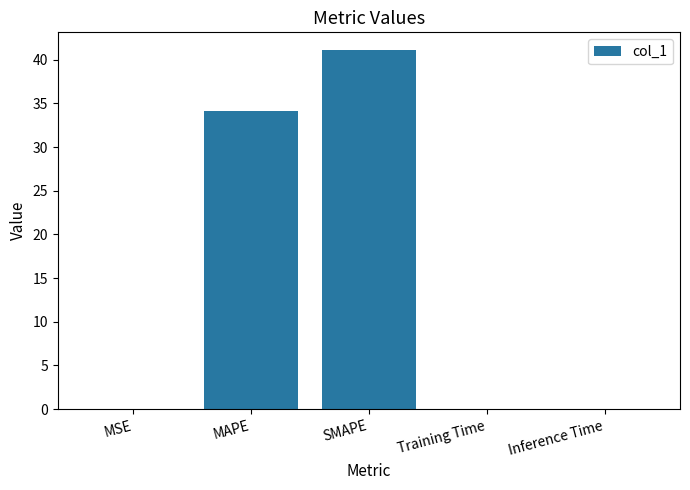

Between Inference Time and MAPE, which is larger?

MAPE